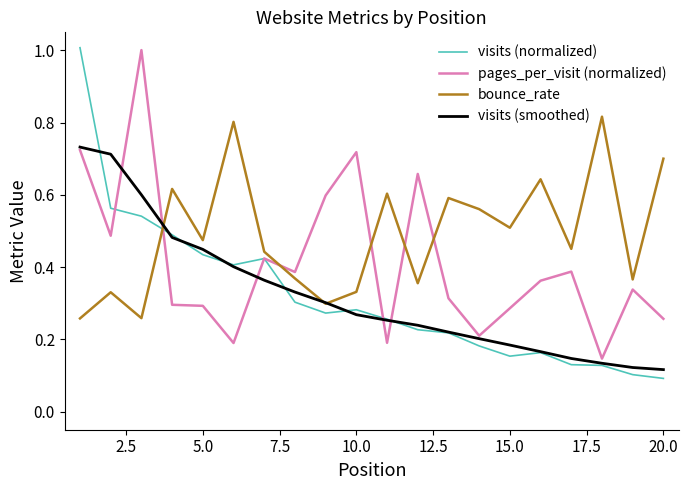

What is the greatest value displayed?

1.0